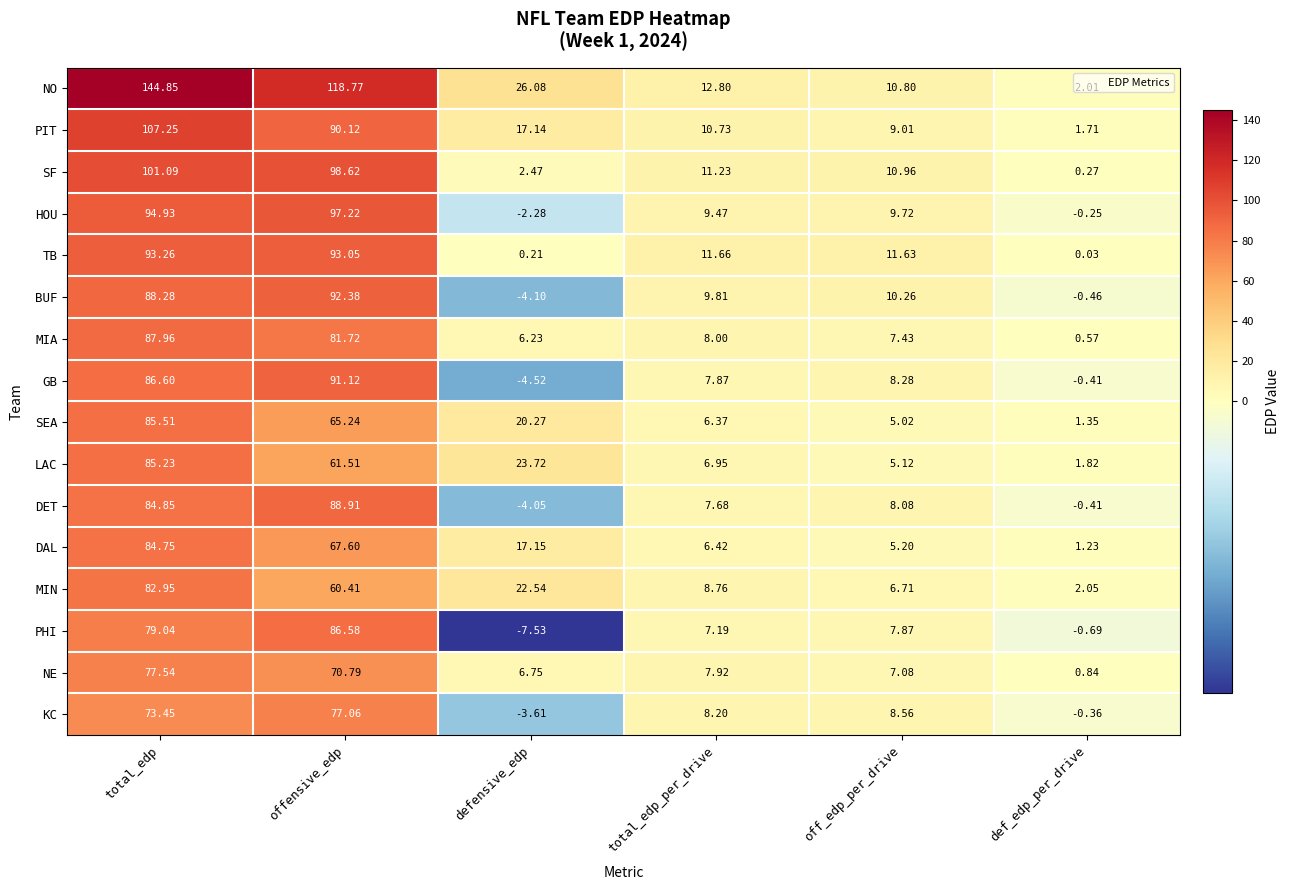

At which category is the sum across all series the highest?

total_edp